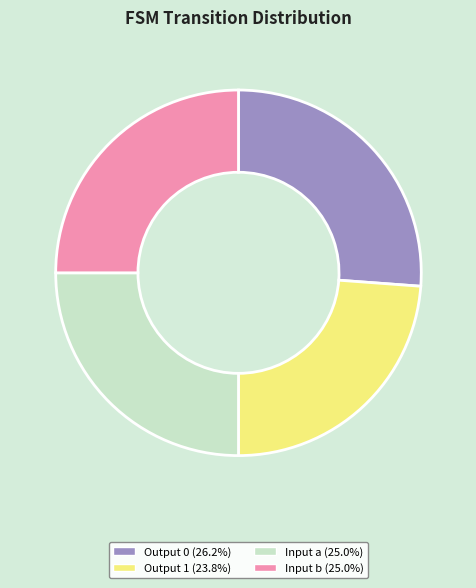

Does any single category account for the majority?

No